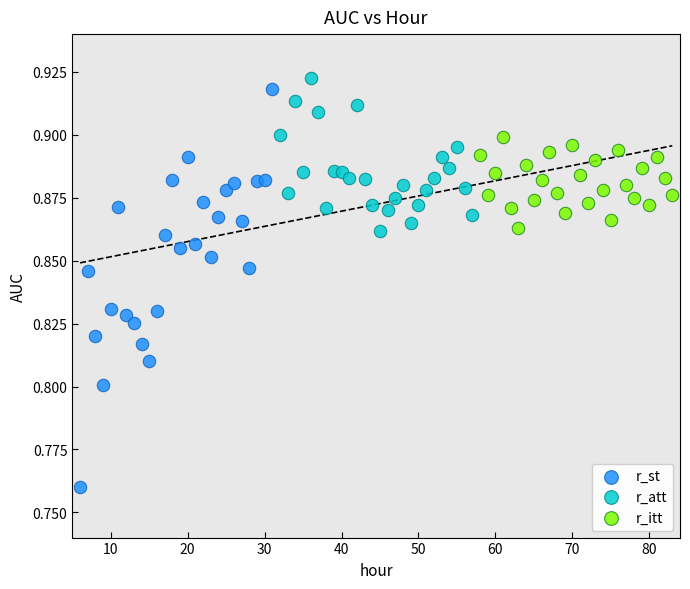

Which series reaches the maximum Y coordinate?

r_att